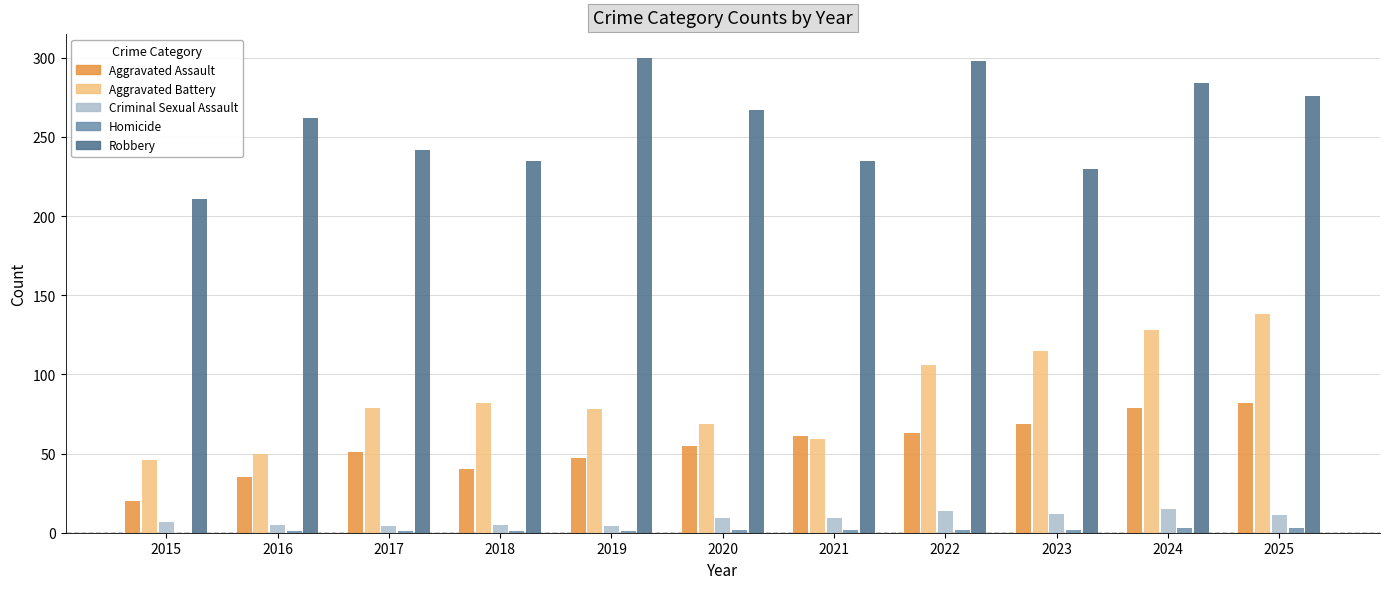

What is the maximum value shown in the chart?

300